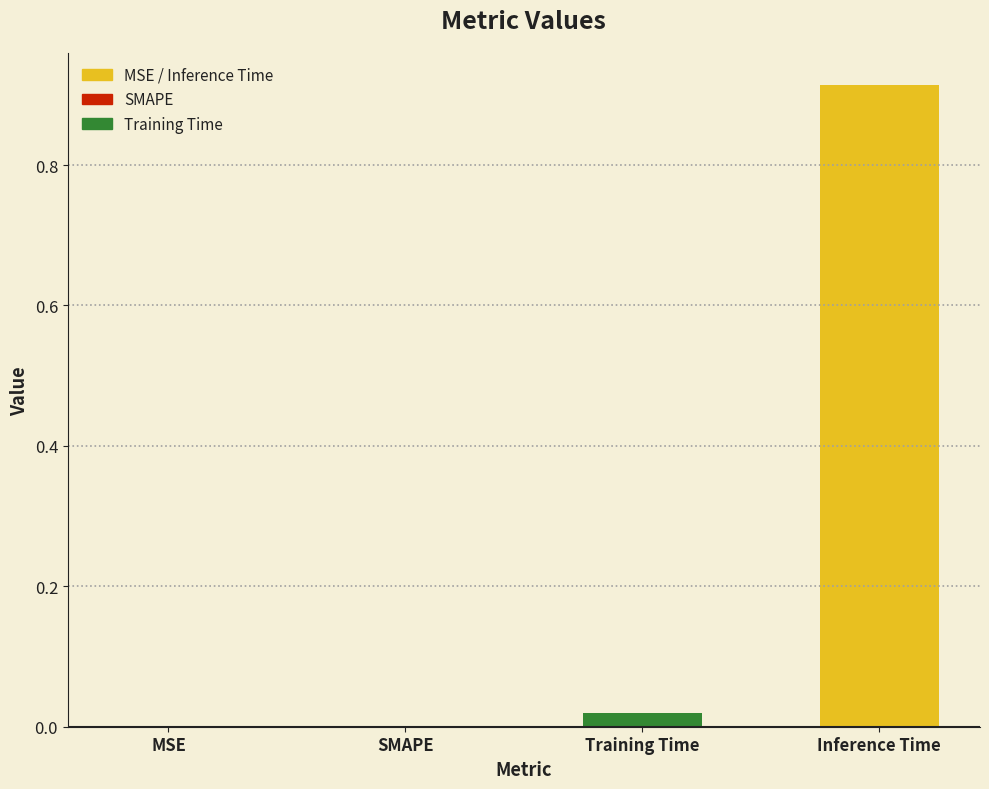

What is the greatest value displayed?

0.9